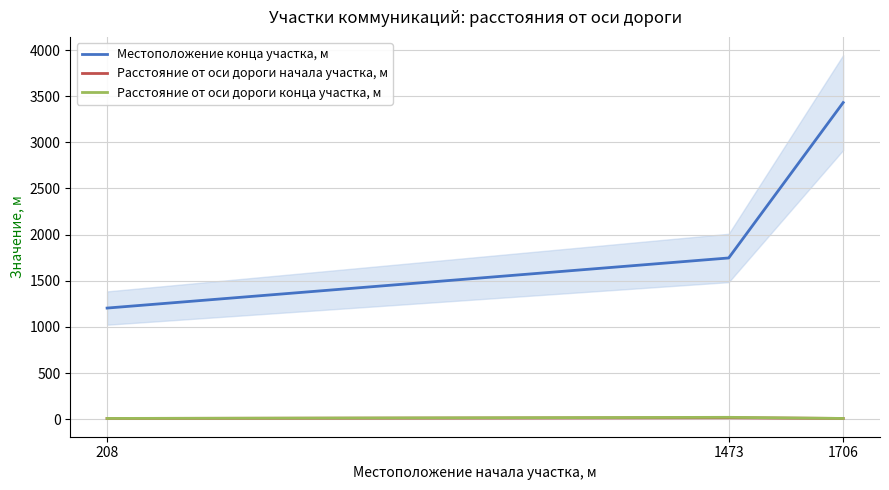

Is it true that Расстояние от оси дороги конца участка, м equals 13 at 1706?

False